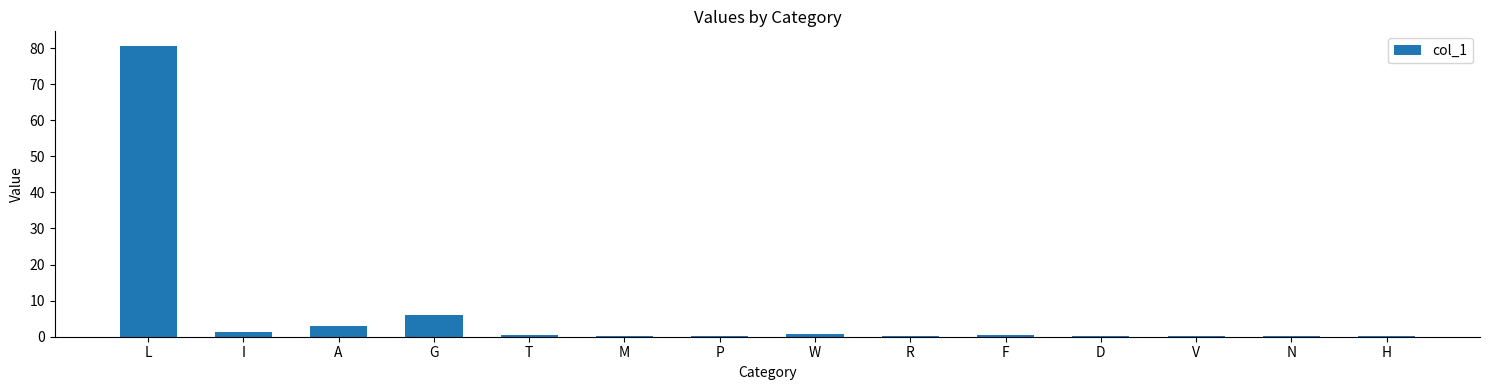

Where is the data nearest to the value 40?

G